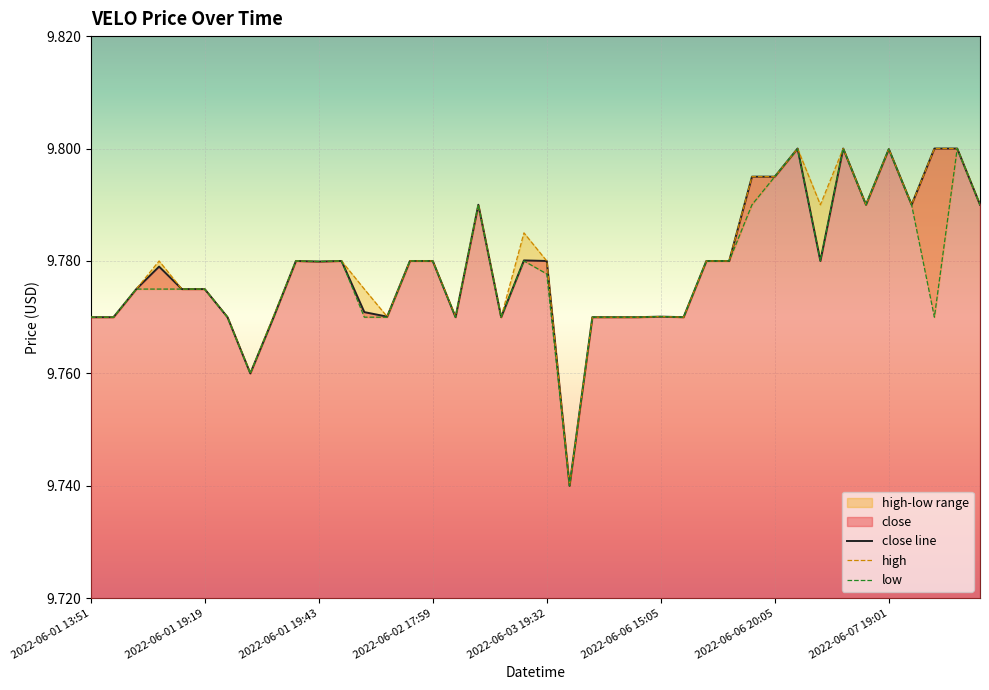

Is it true that low equals 4.7 at 22?

False